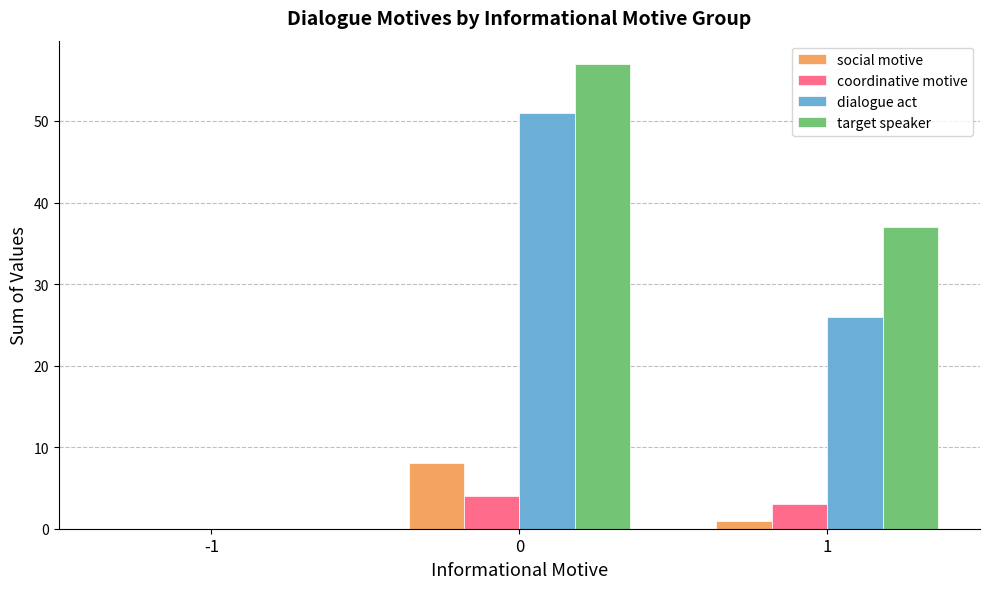

Does the chart contain stacked bars?

No